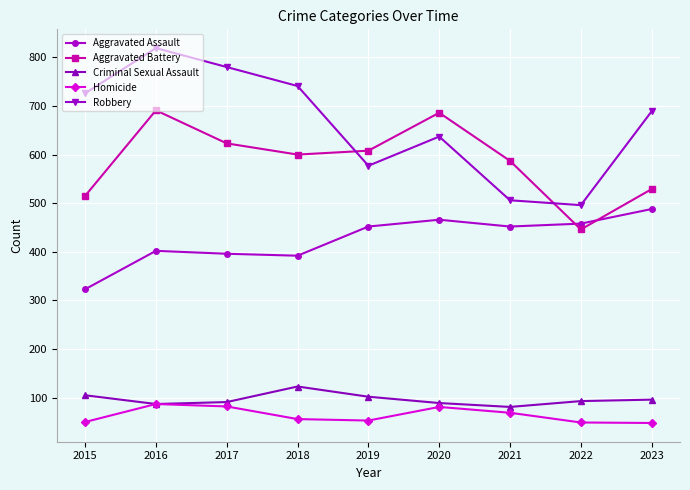

Which series has the largest total across all categories?

Robbery